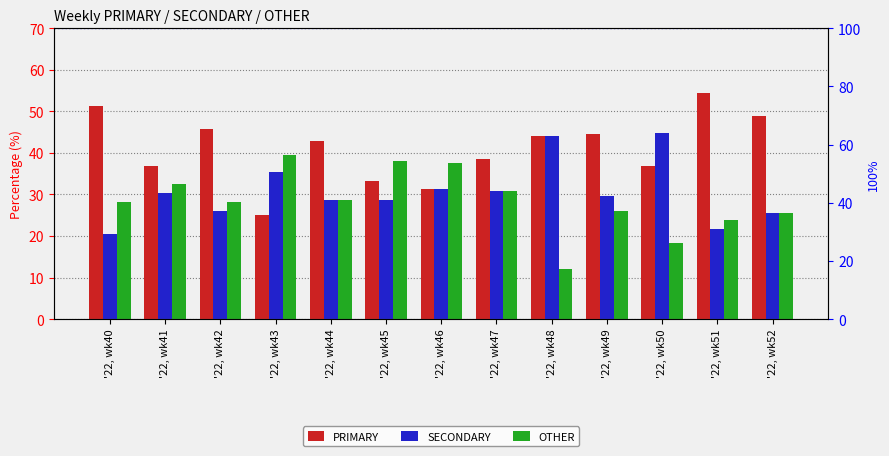

The value of SECONDARY at '22, wk43 is 35.4. True or false?

True